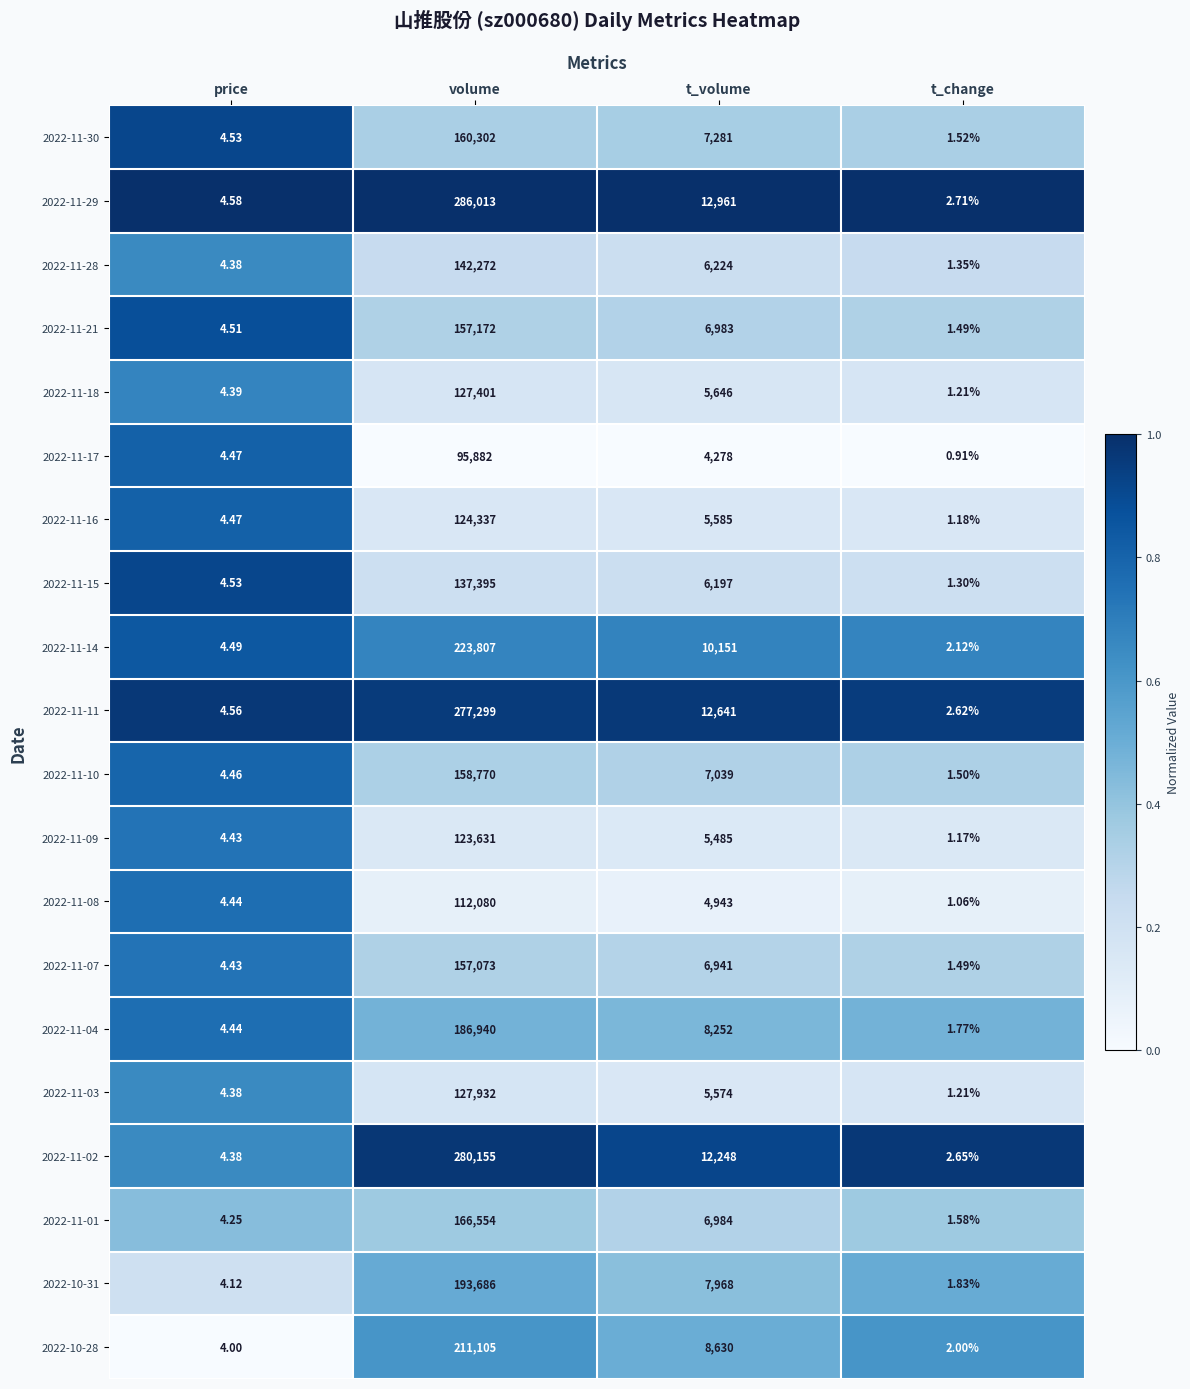

Is the value of 2022-11-29 at volume greater than the value of 2022-11-15 at t_volume?

Yes